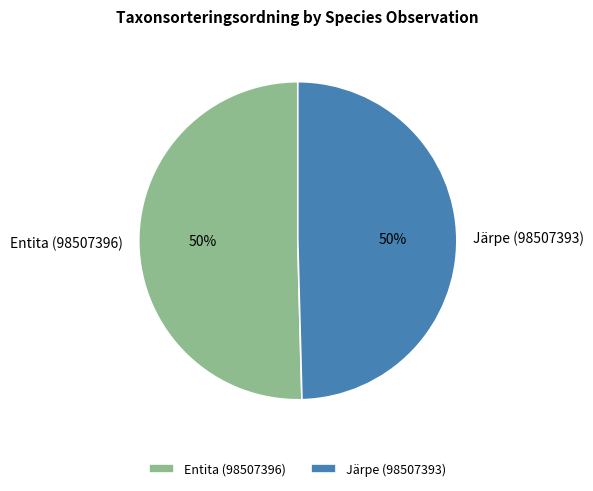

Is it true that Entita (98507396) is 50% of the pie?

True